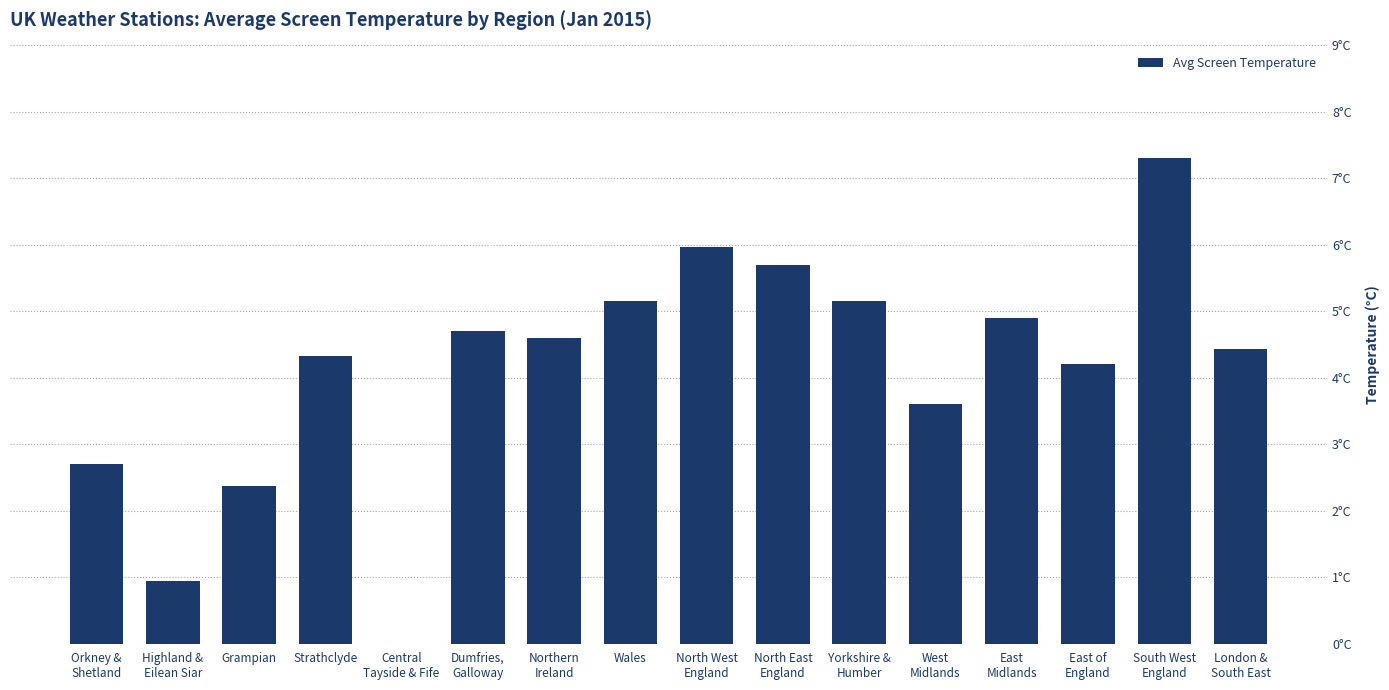

Reading left to right, list all the values displayed in this chart.

Orkney &
Shetland=2.7	Highland &
Eilean Siar=0.9	Grampian=2.4	Strathclyde=4.3	Central
Tayside & Fife=0.0	Dumfries,
Galloway=4.7	Northern
Ireland=4.6	Wales=5.2	North West
England=6.0	North East
England=5.7	Yorkshire &
Humber=5.2	West
Midlands=3.6	East
Midlands=4.9	East of
England=4.2	South West
England=7.3	London &
South East=4.4